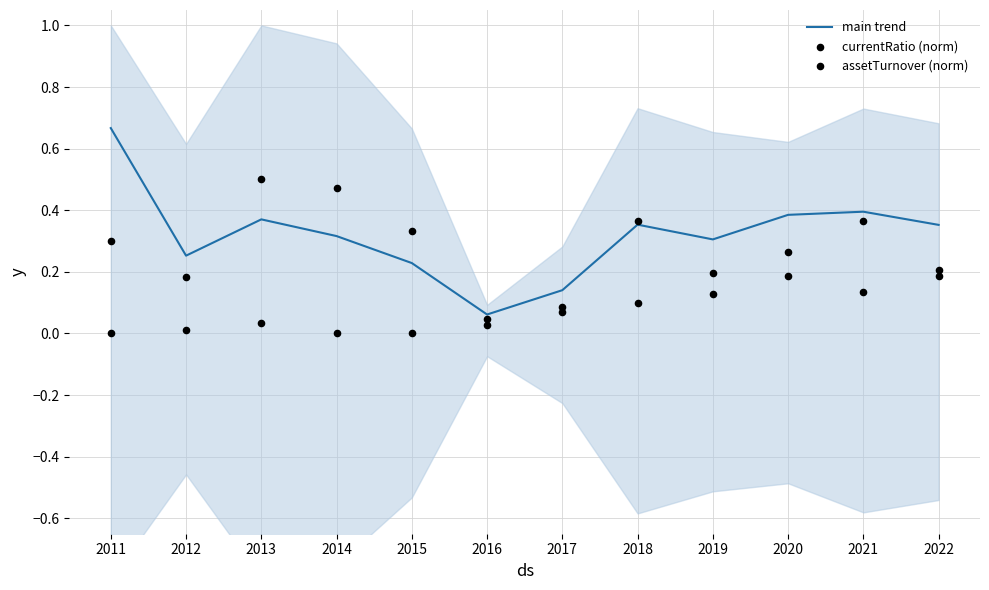

Which series reaches the maximum Y coordinate?

main trend